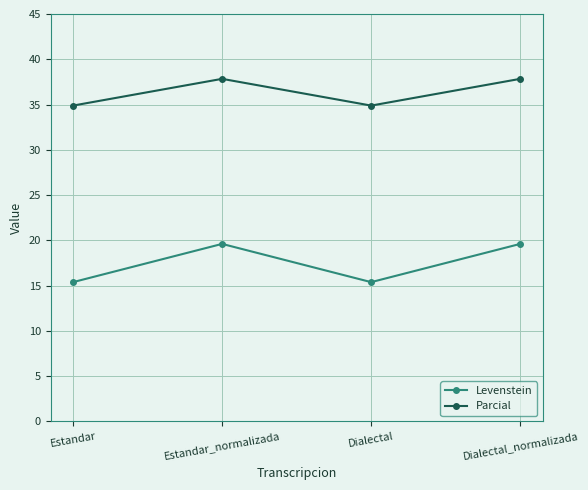

True or false: Parcial and Levenstein cross at least once.

False